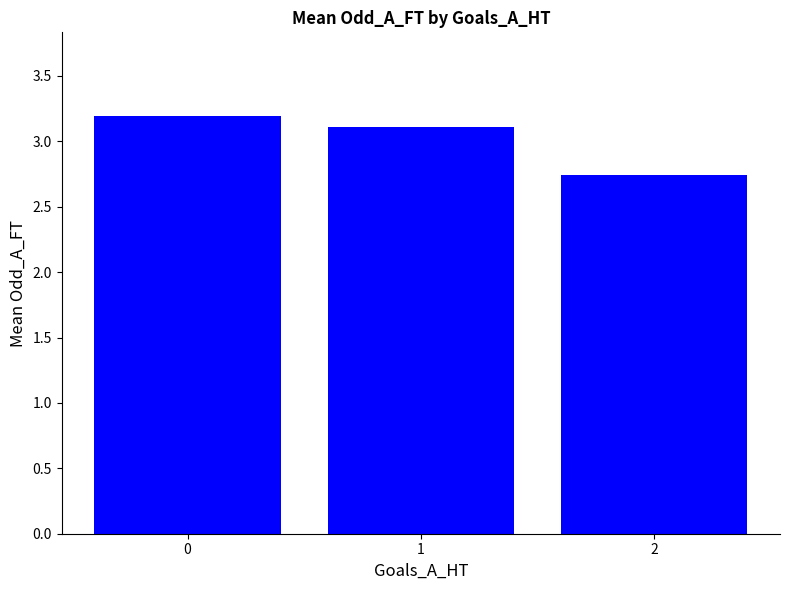

What is the value of the 1st bar from the left?

3.2